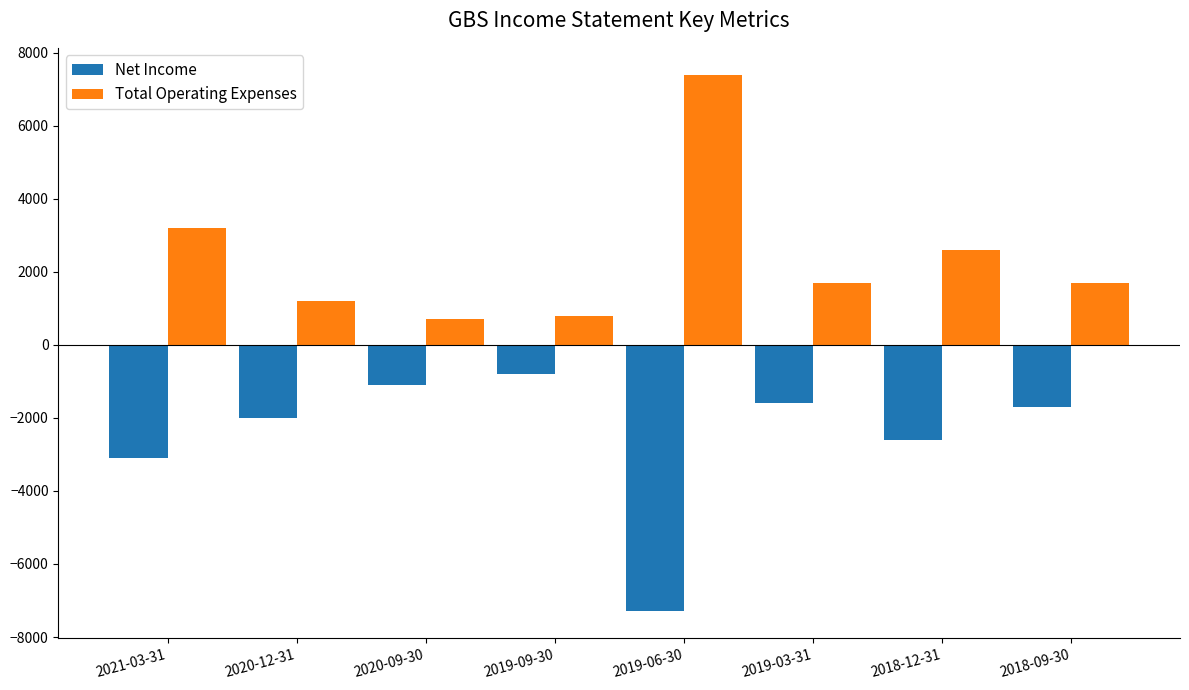

Which series has the largest total across all categories?

Total Operating Expenses